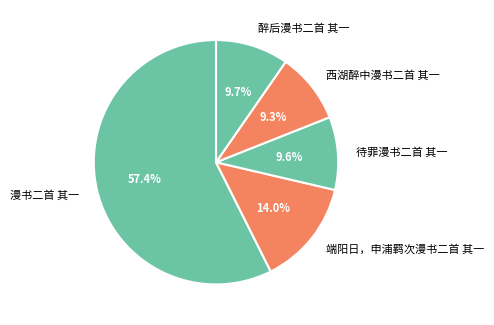

To the nearest percent, what is the average slice percentage?

20%